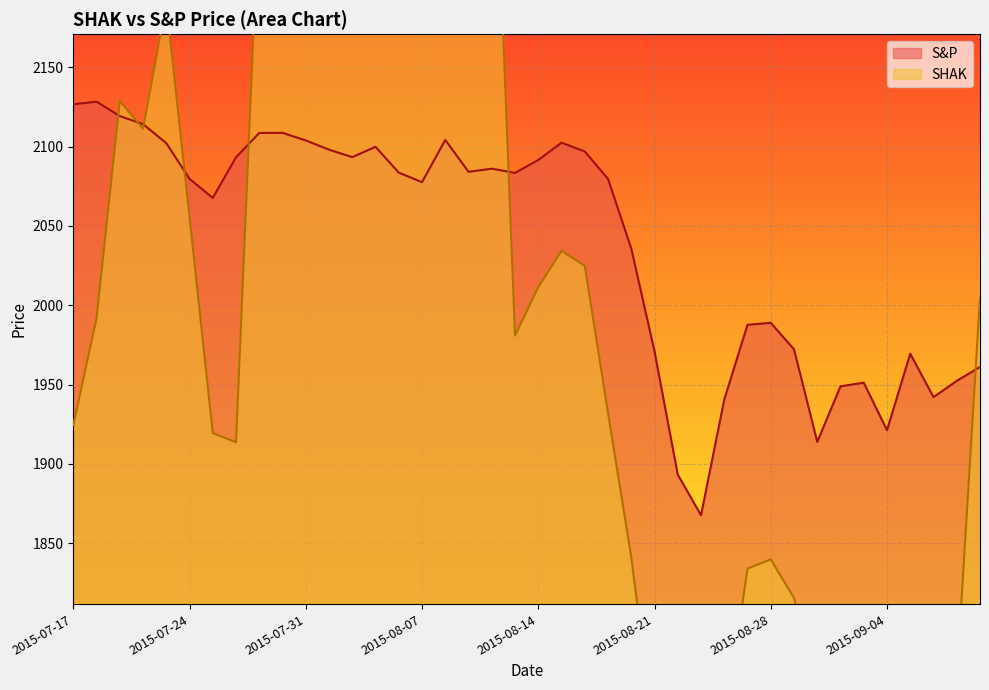

What is the approximate value of SHAK at 2015-08-26?

1733.3